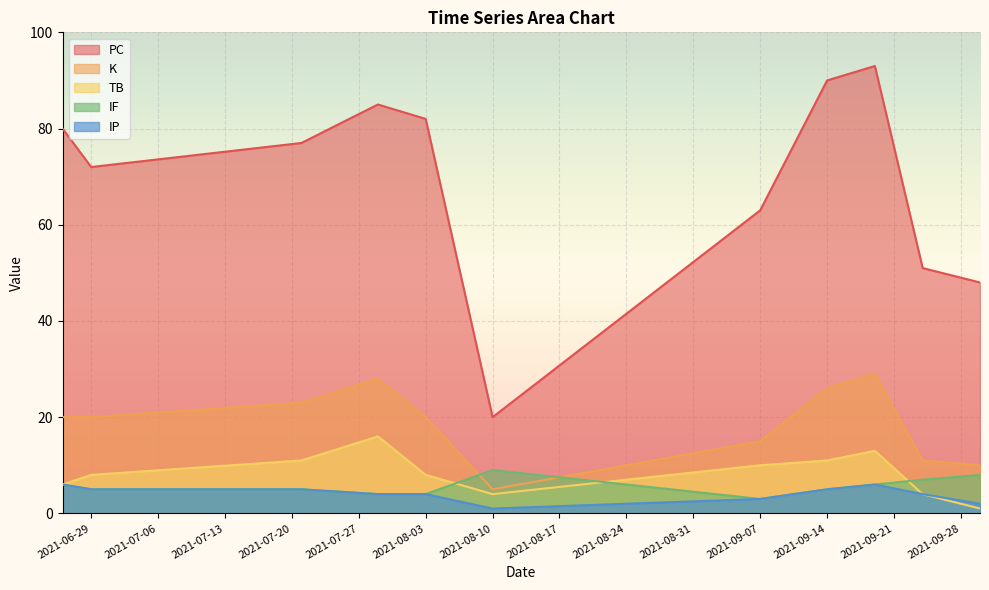

What is the label of the 7th point from the left?

2021-09-07